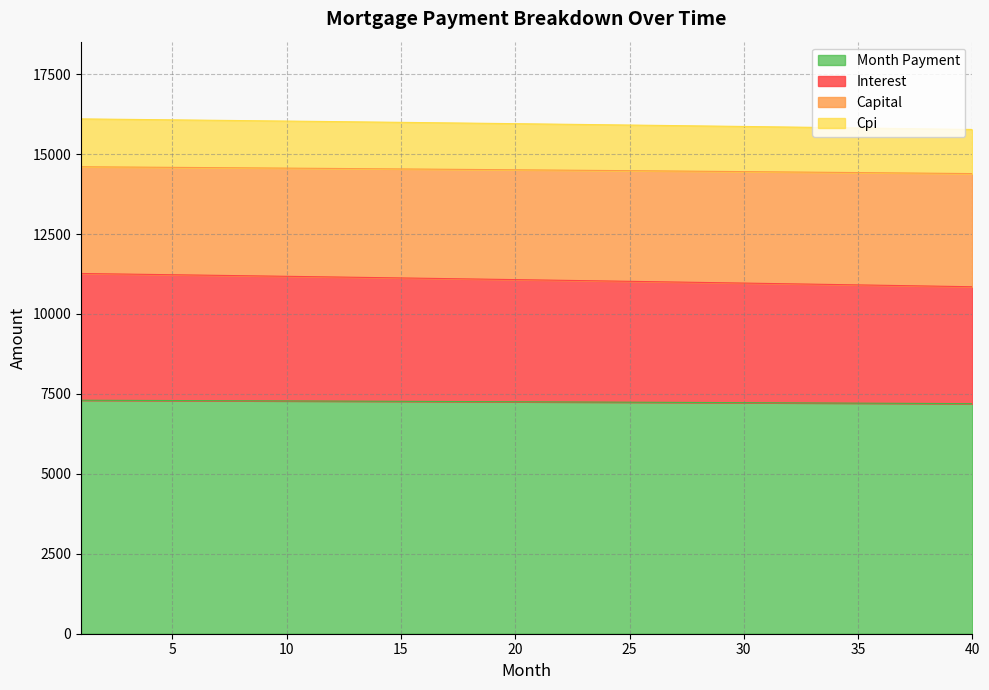

How many data points in month_payment are above 7255?

20